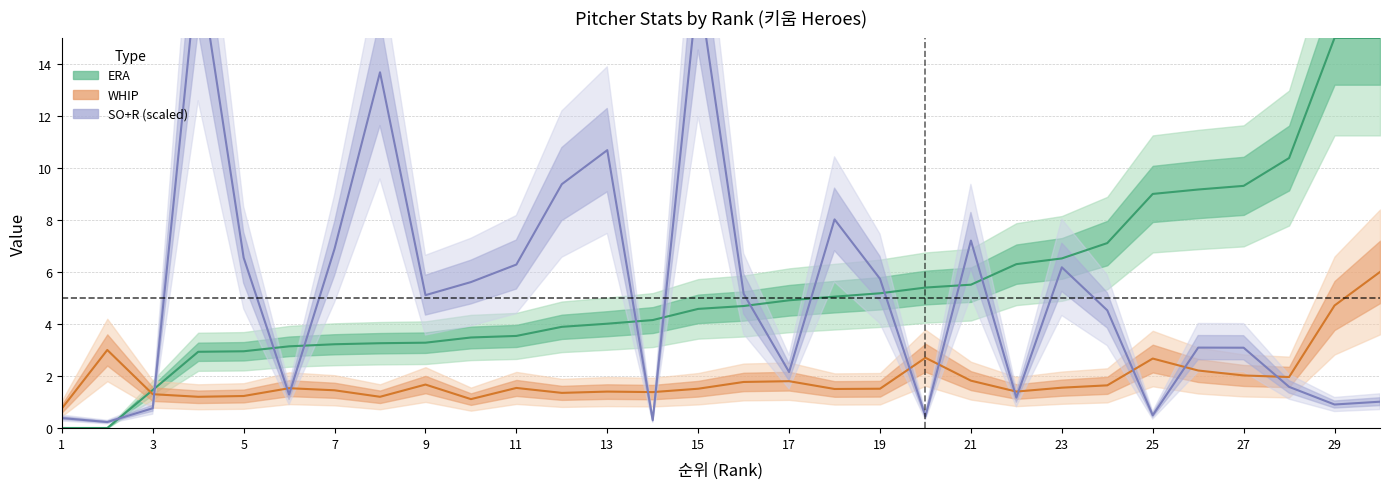

What is the value of the WHIP point at the 21st from the left?

1.8